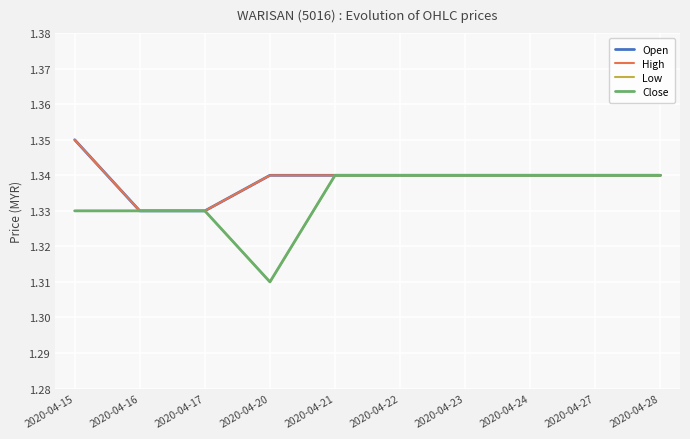

What is the maximum value for High?

1.4